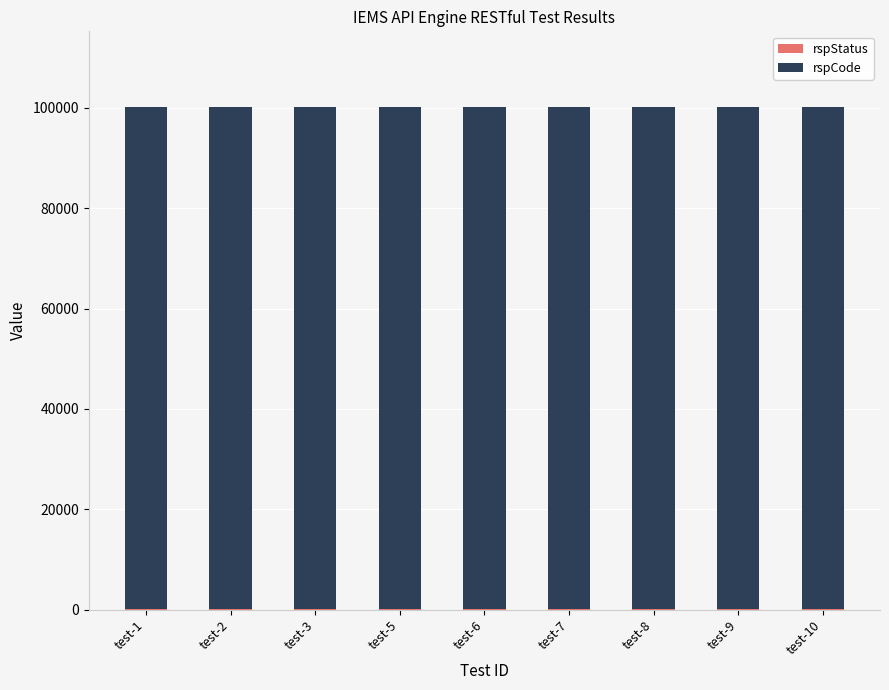

True or false: rspCode has a value of 61059 at test-7.

False